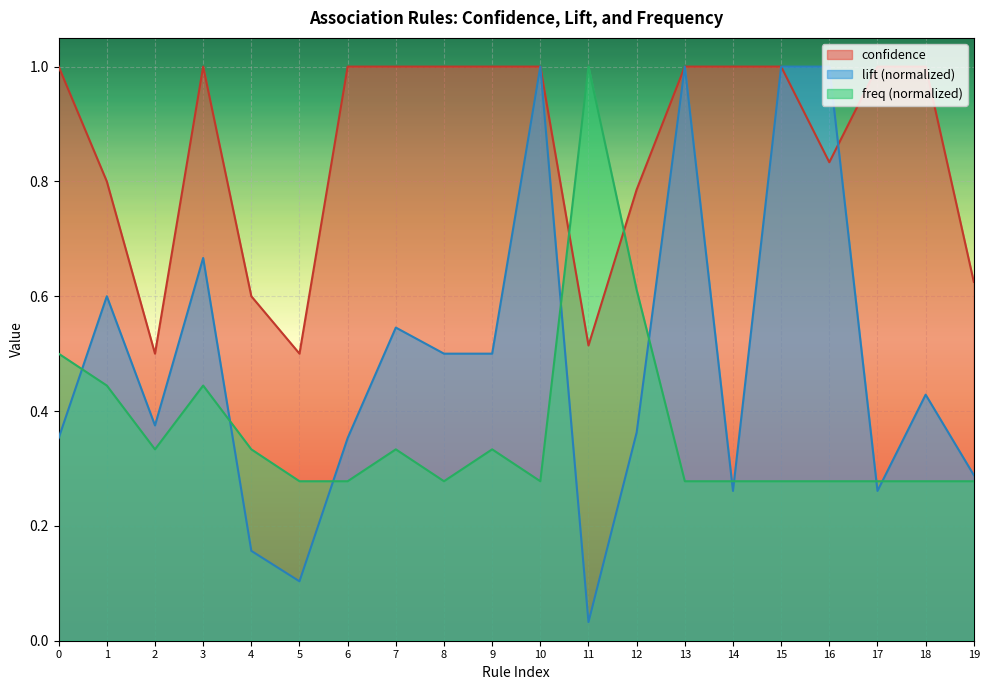

List the series in order of their peak value, highest first.

confidence, lift, freq